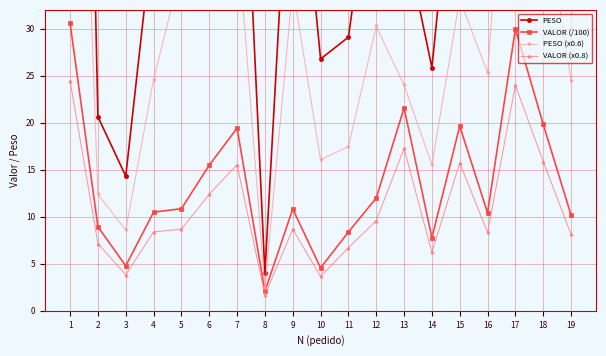

Where does the PESO (x0.6) series first go above 25?

1